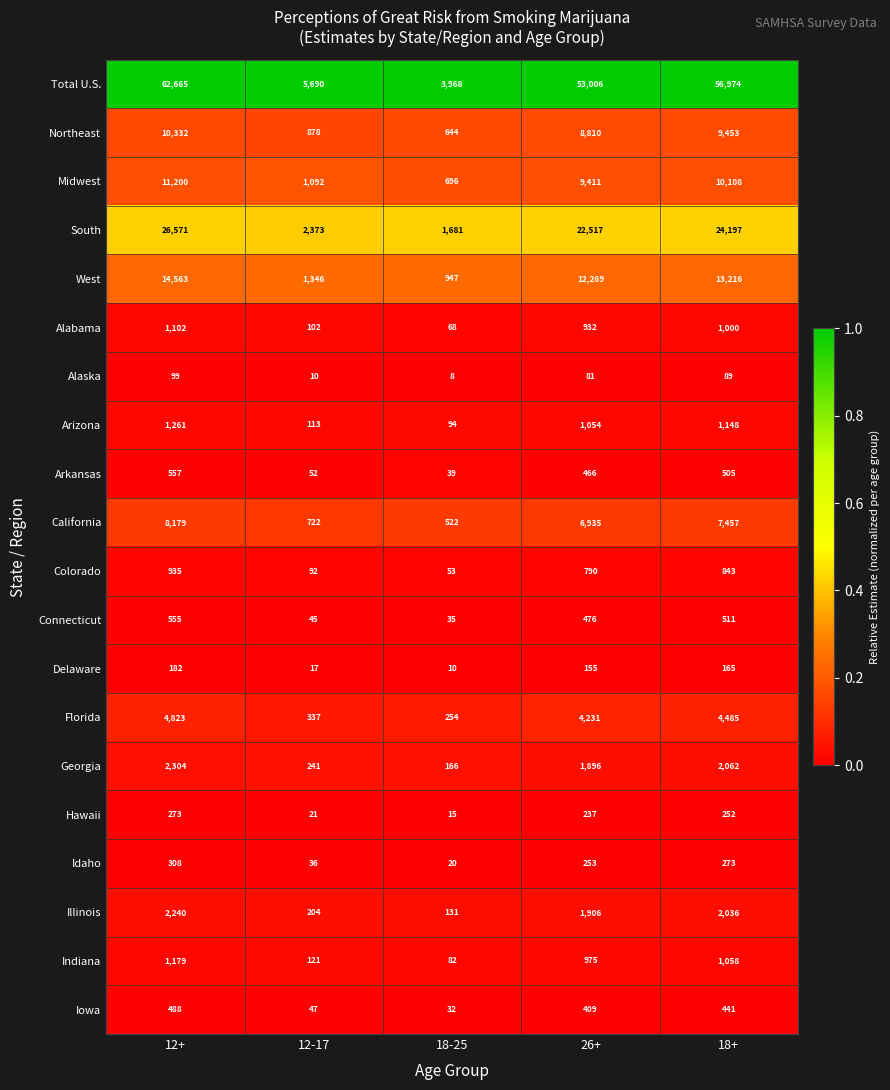

Rank the series at 26+ from lowest to highest value.

Alaska, Delaware, Hawaii, Idaho, Iowa, Arkansas, Connecticut, Colorado, Alabama, Indiana, Arizona, Georgia, Illinois, Florida, California, Northeast, Midwest, West, South, Total U.S.